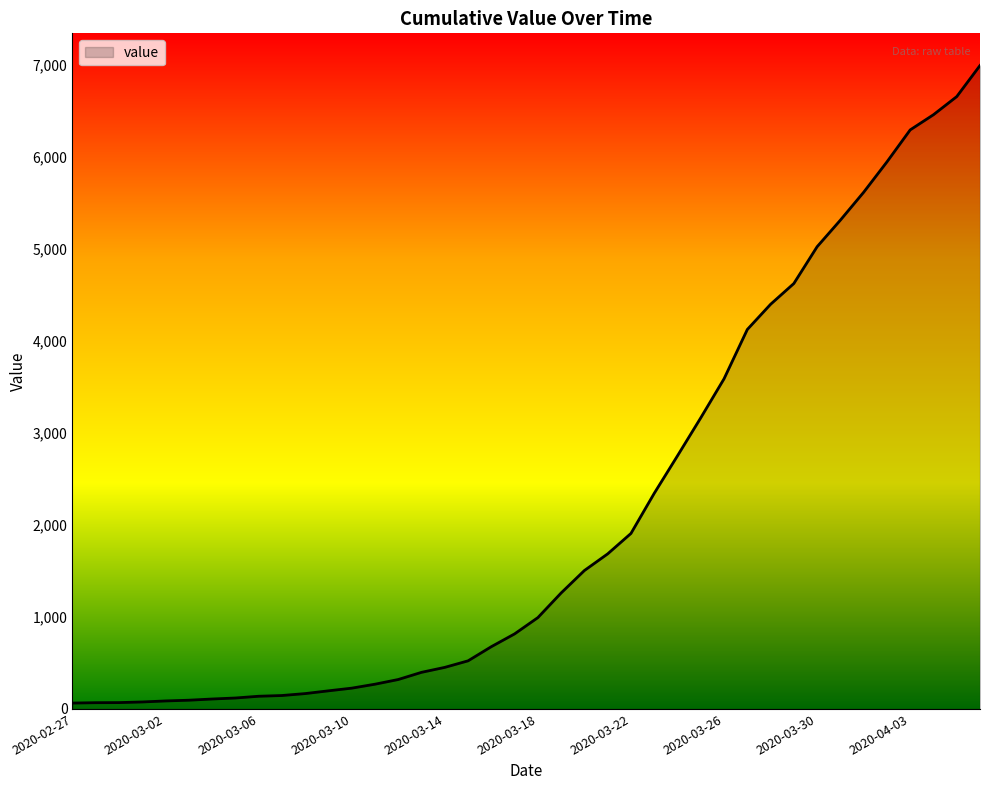

What is the greatest value displayed?

6995